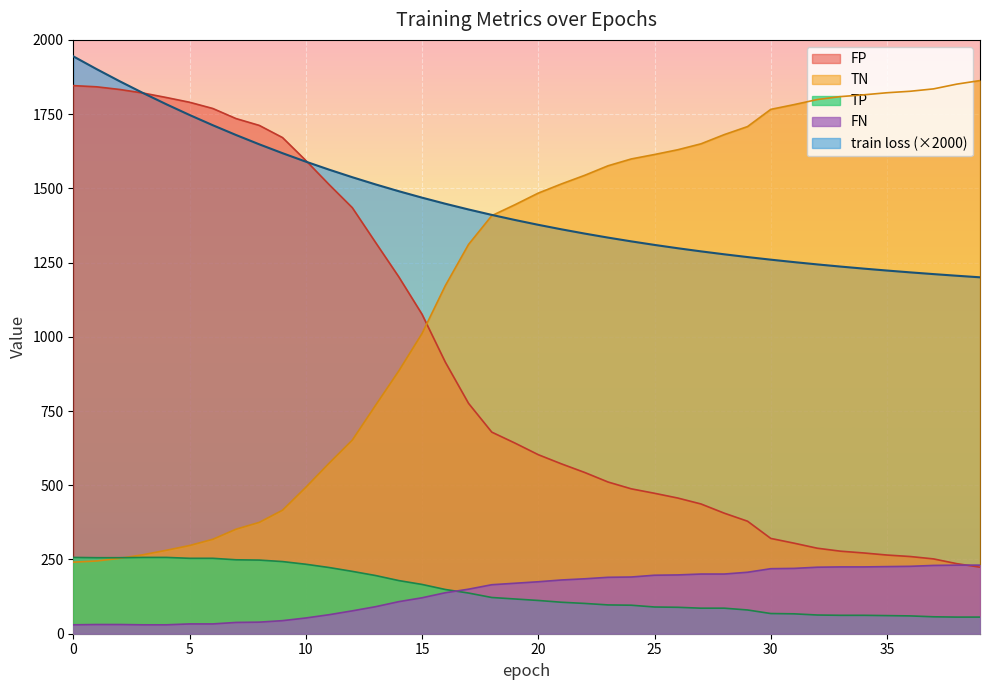

How many lines are shown in the chart?

5